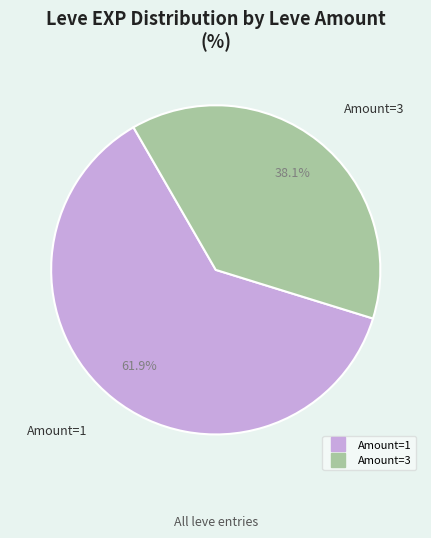

How many segments does this pie chart have?

2